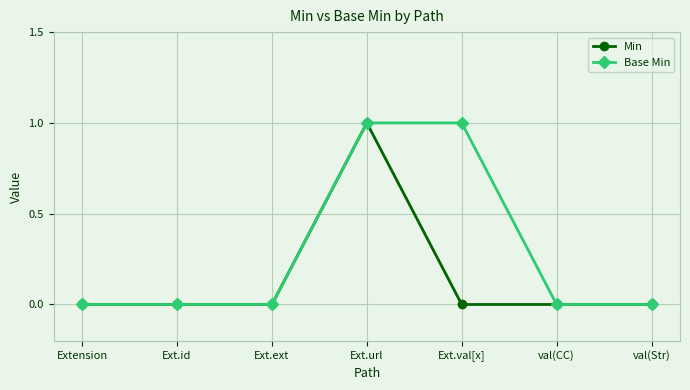

Is it true that Base Min equals 1 at Ext.val[x]?

True